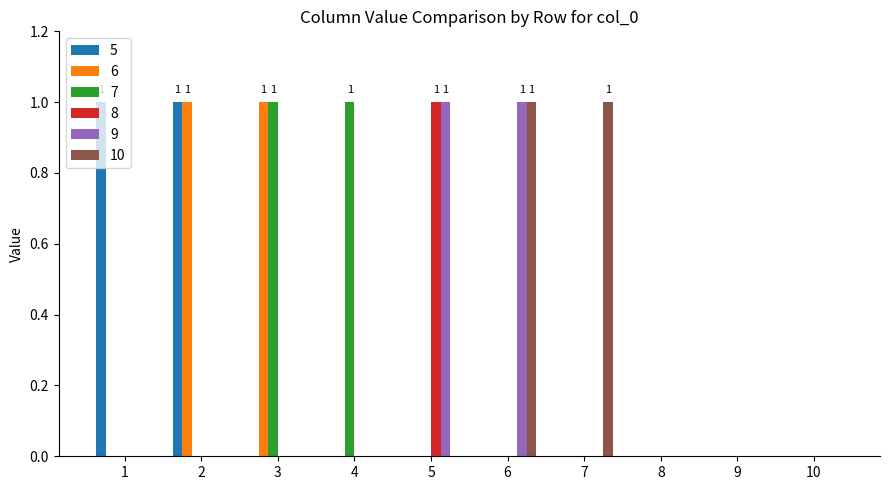

Are the bars grouped side by side (vs. stacked)?

Yes